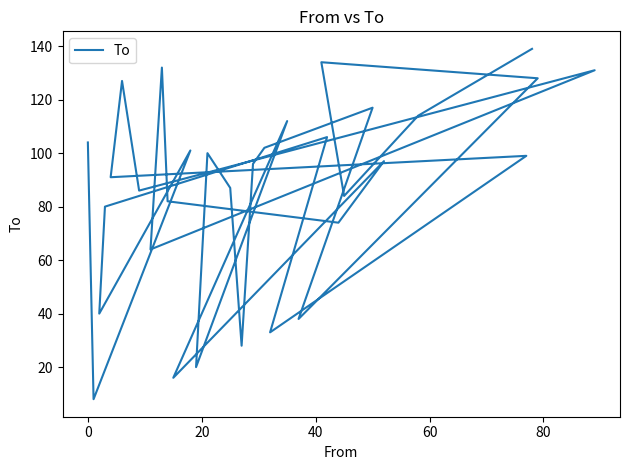

What is the difference between the maximum and minimum values?

131